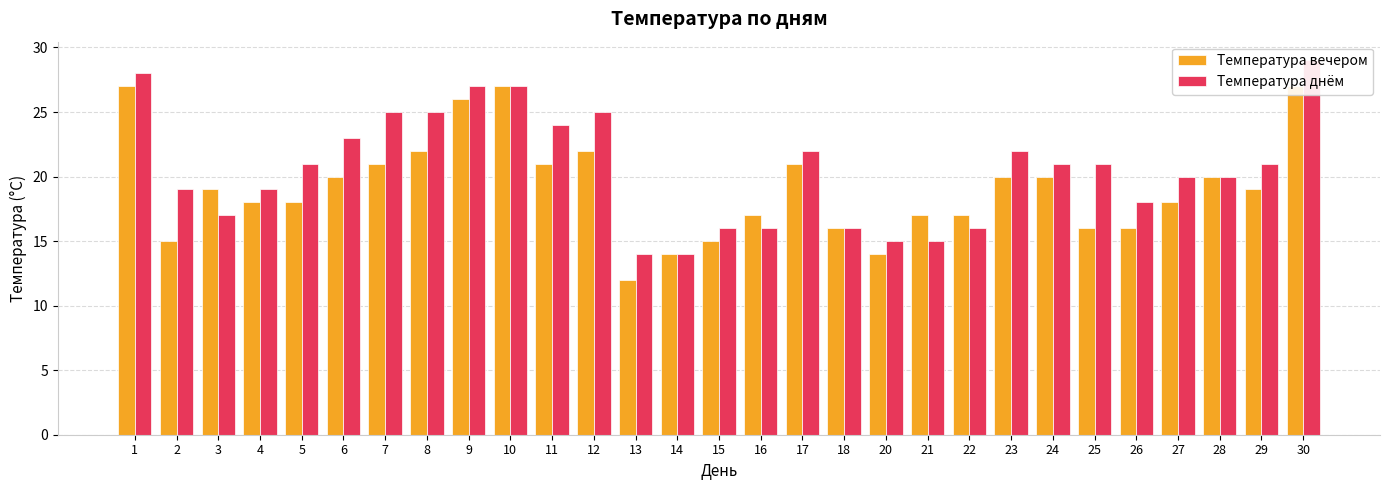

What is the value of the Температура днём bar at the 25th from the left?

18